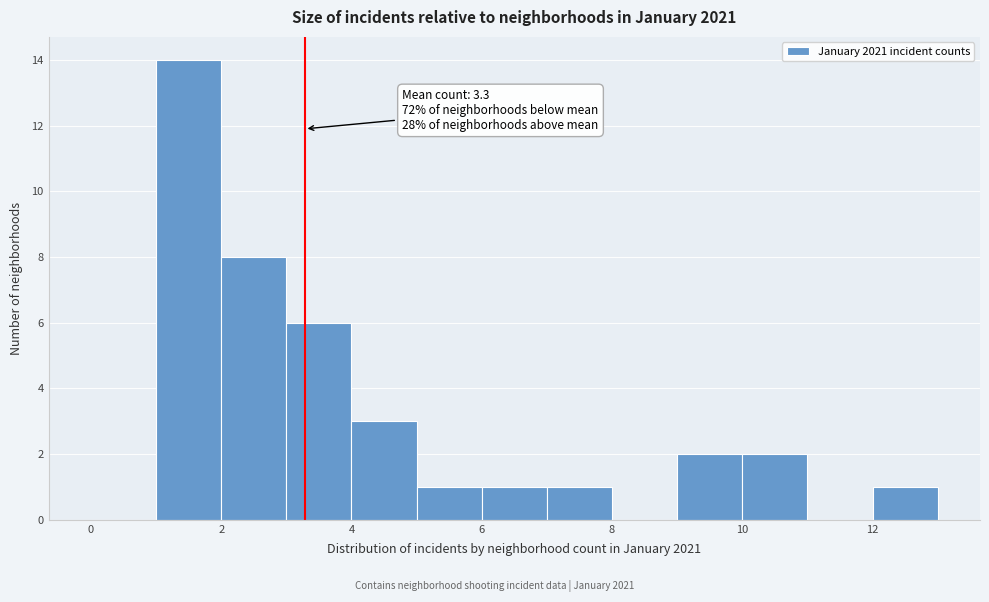

Over which range of the x-axis is the bar tallest?

1 to 2